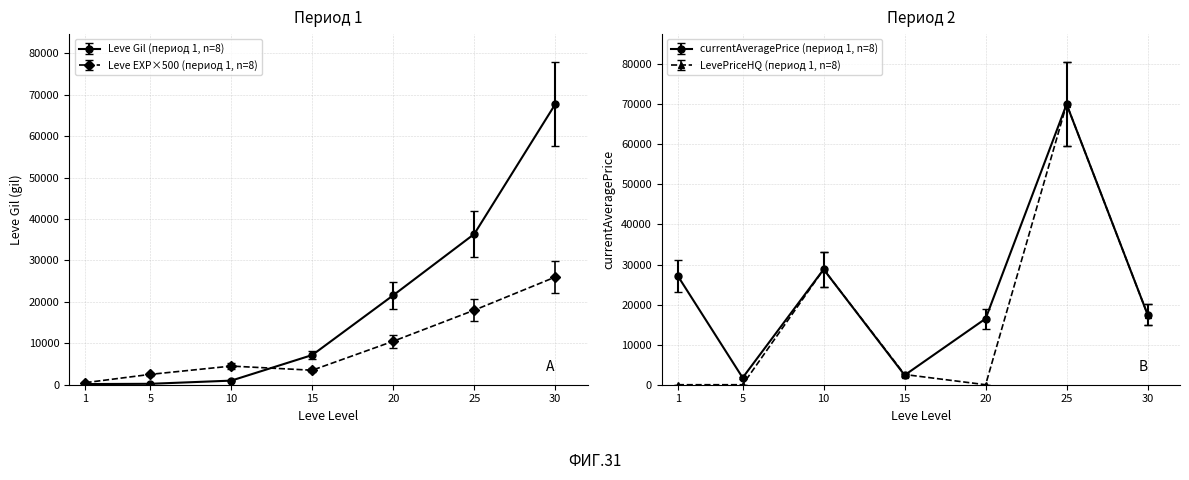

What value does the Leve EXP series have at 25, to the nearest 50?

18000